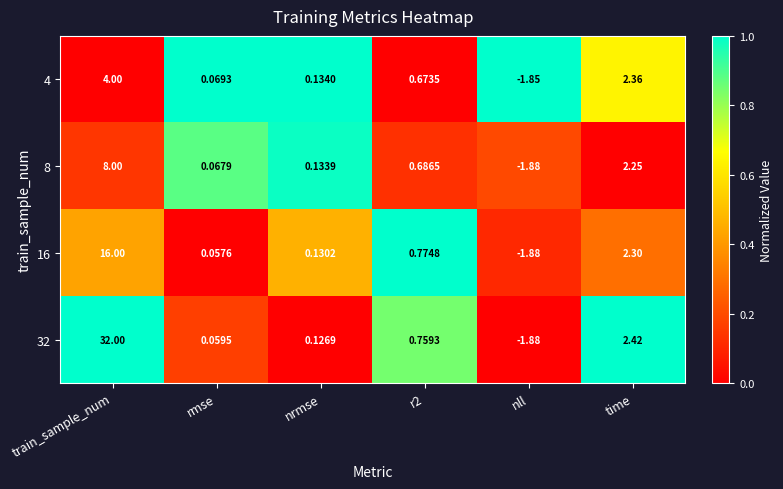

What is the maximum value shown in the chart?

32.0